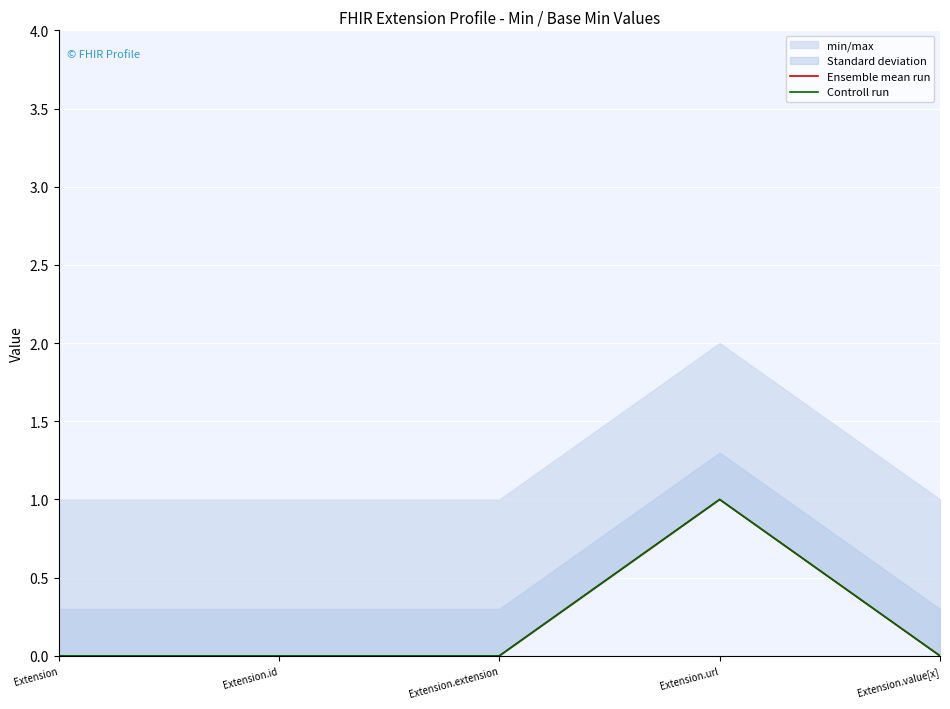

True or false: Controll run and Ensemble mean run cross at least once.

False